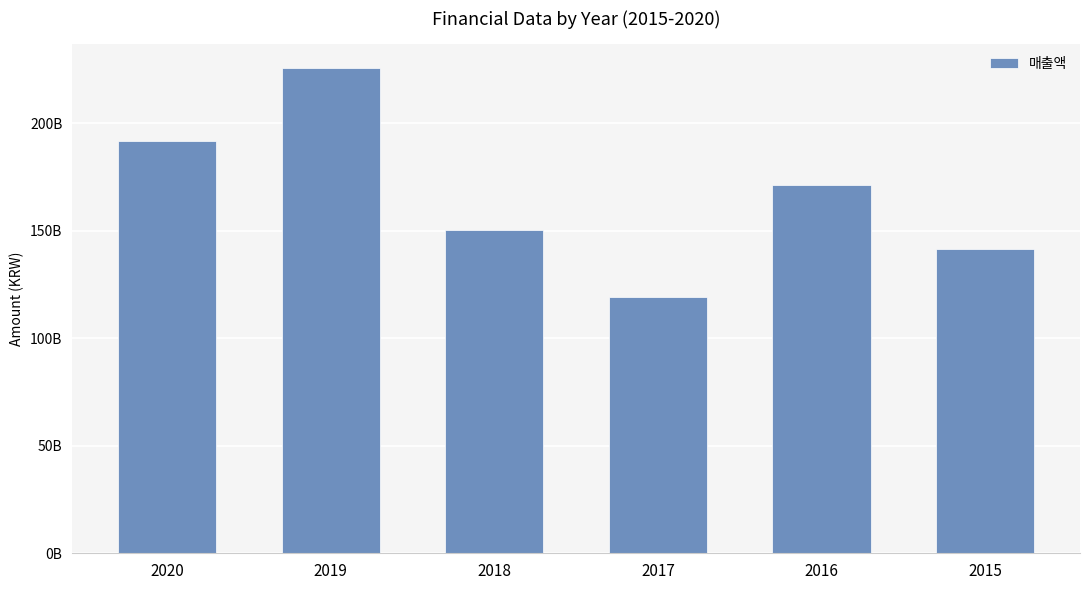

At which category does the chart reach its peak across all series?

2019